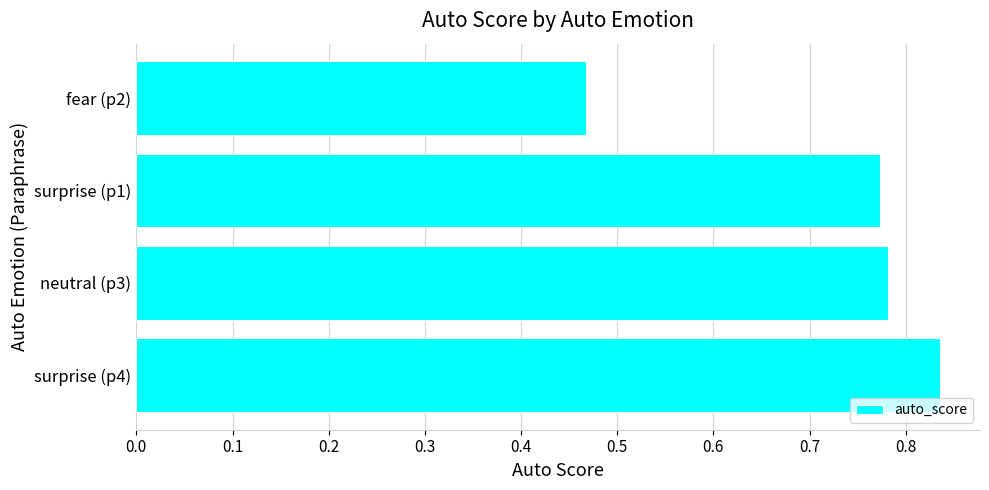

Rank the categories by value from highest to lowest.

surprise (p4), neutral (p3), surprise (p1), fear (p2)